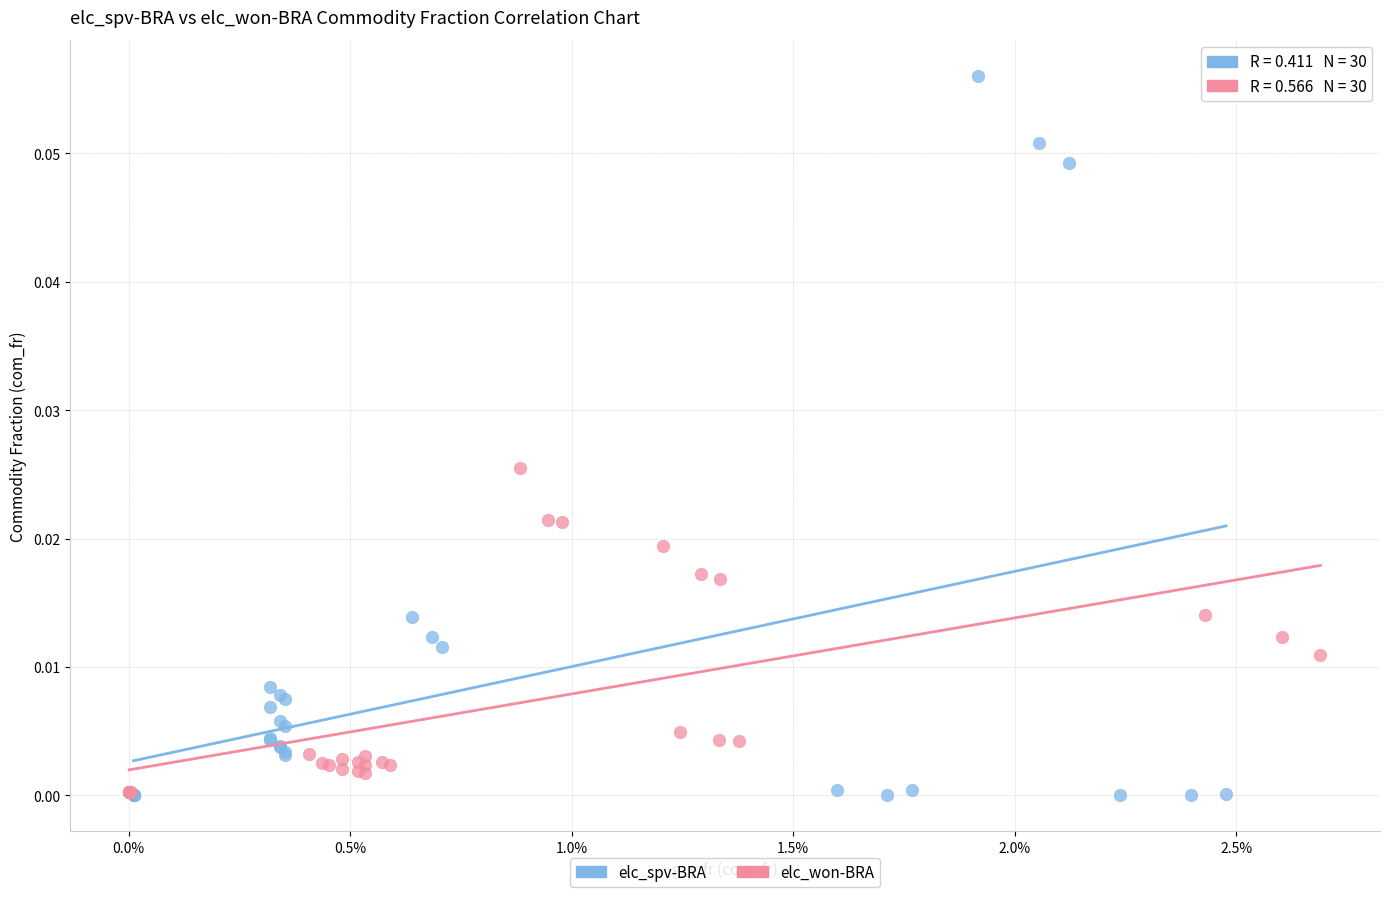

Which series has the widest spread of Y values?

elc_spv-BRA